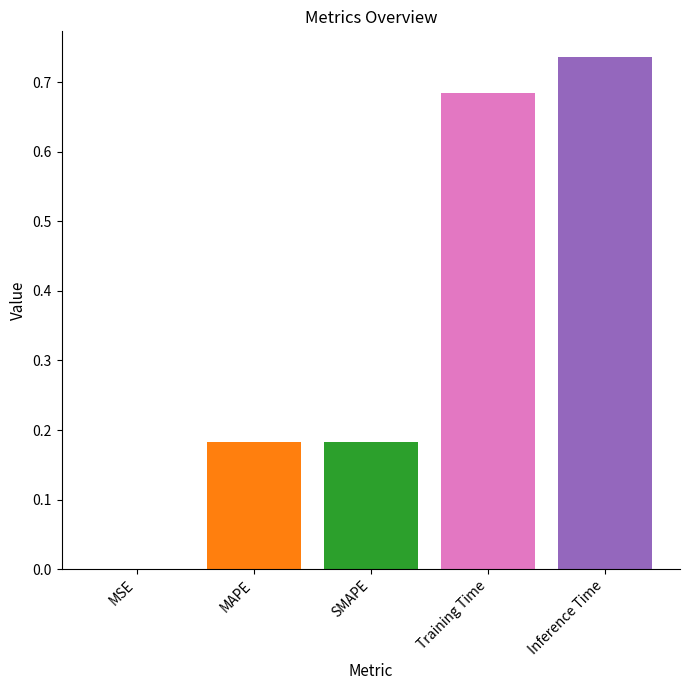

What is the sum of all values?

1.8